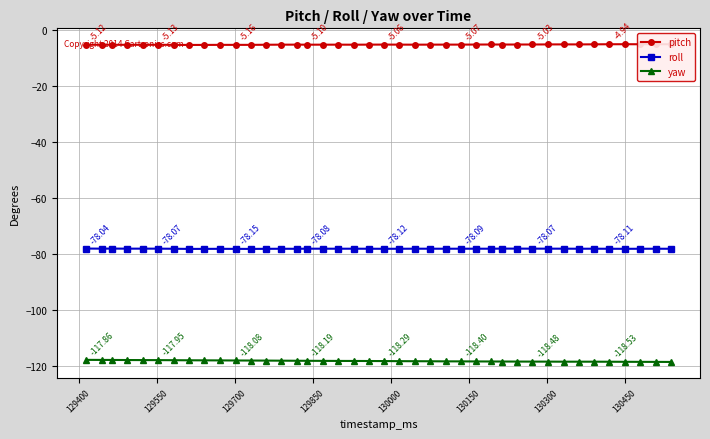

Which series has the largest total across all categories?

pitch